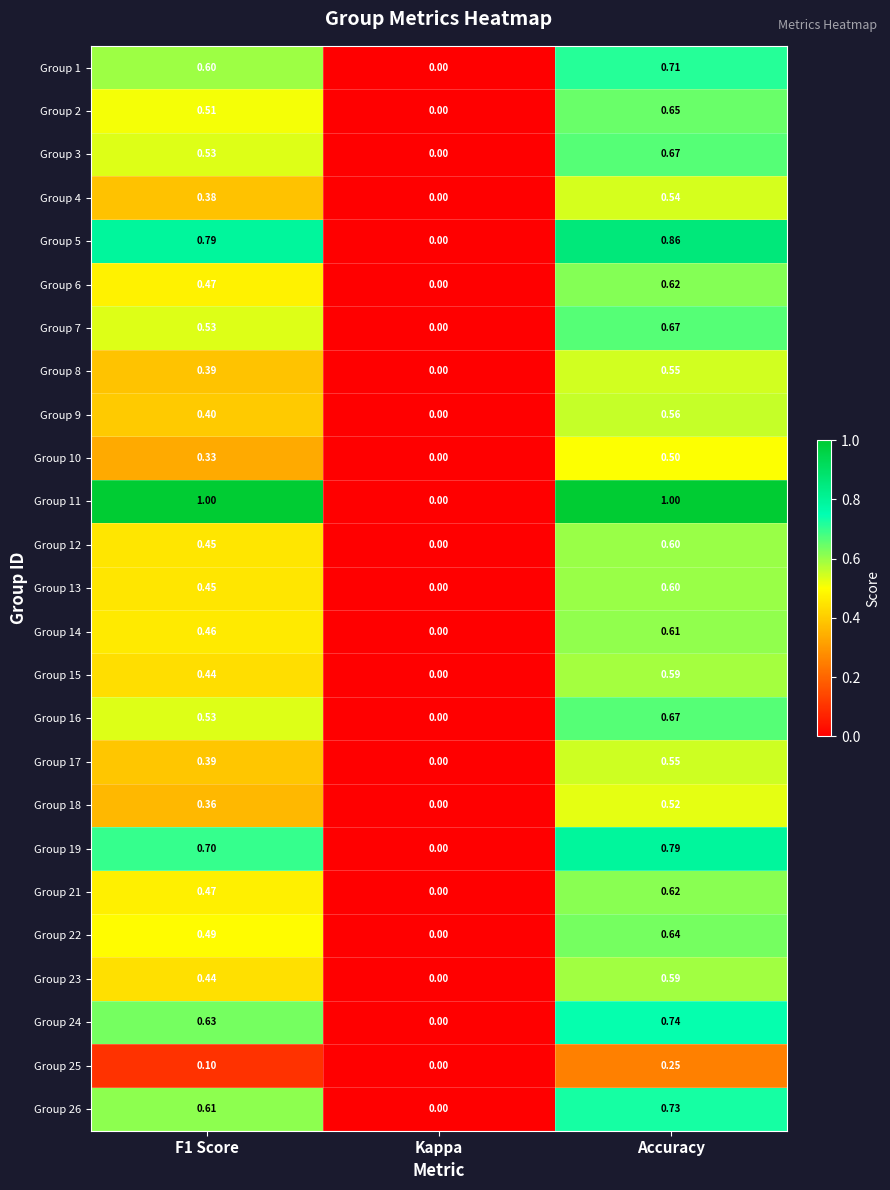

At which label does Group 18 reach its minimum?

Kappa